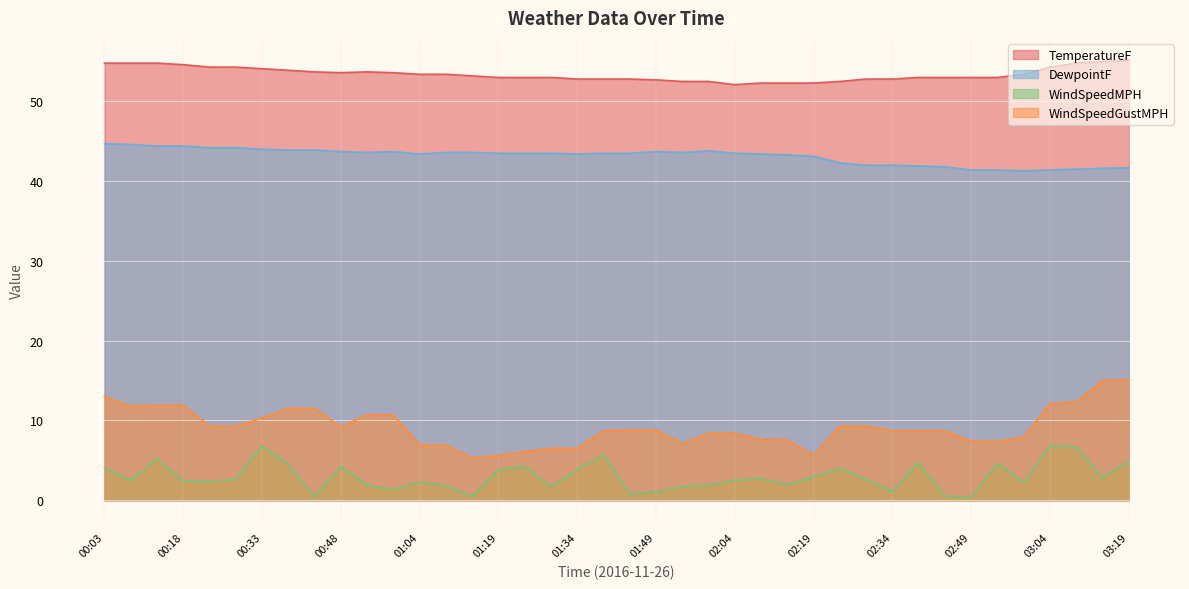

The value of DewpointF at 02:09 is 43.4. True or false?

True